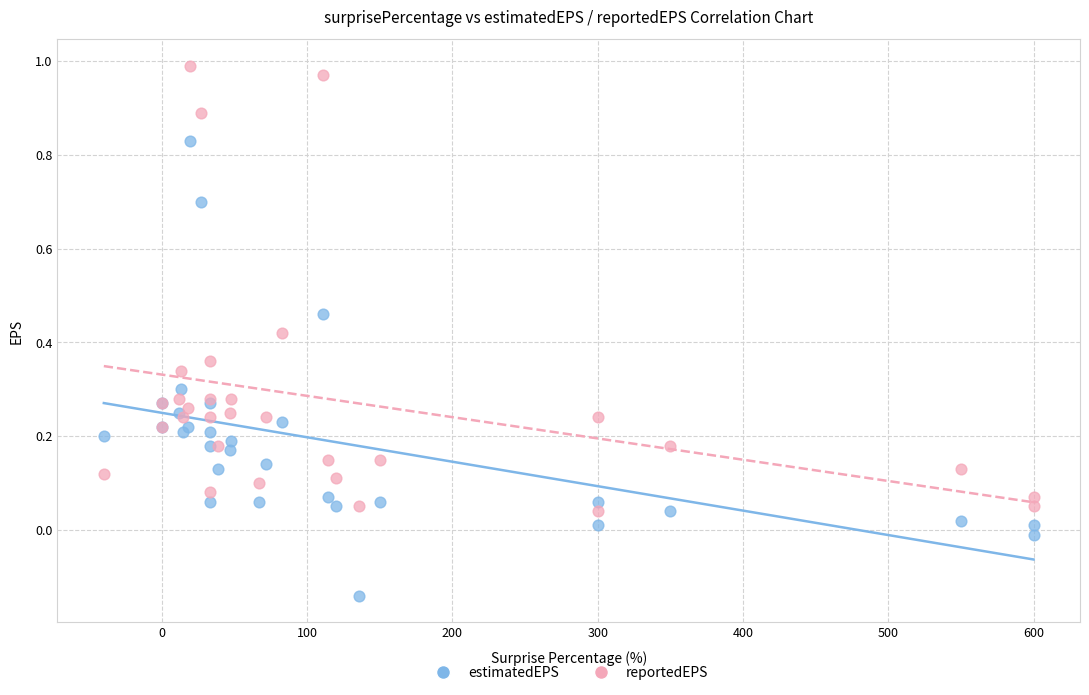

Which series reaches the minimum Y coordinate?

estimatedEPS